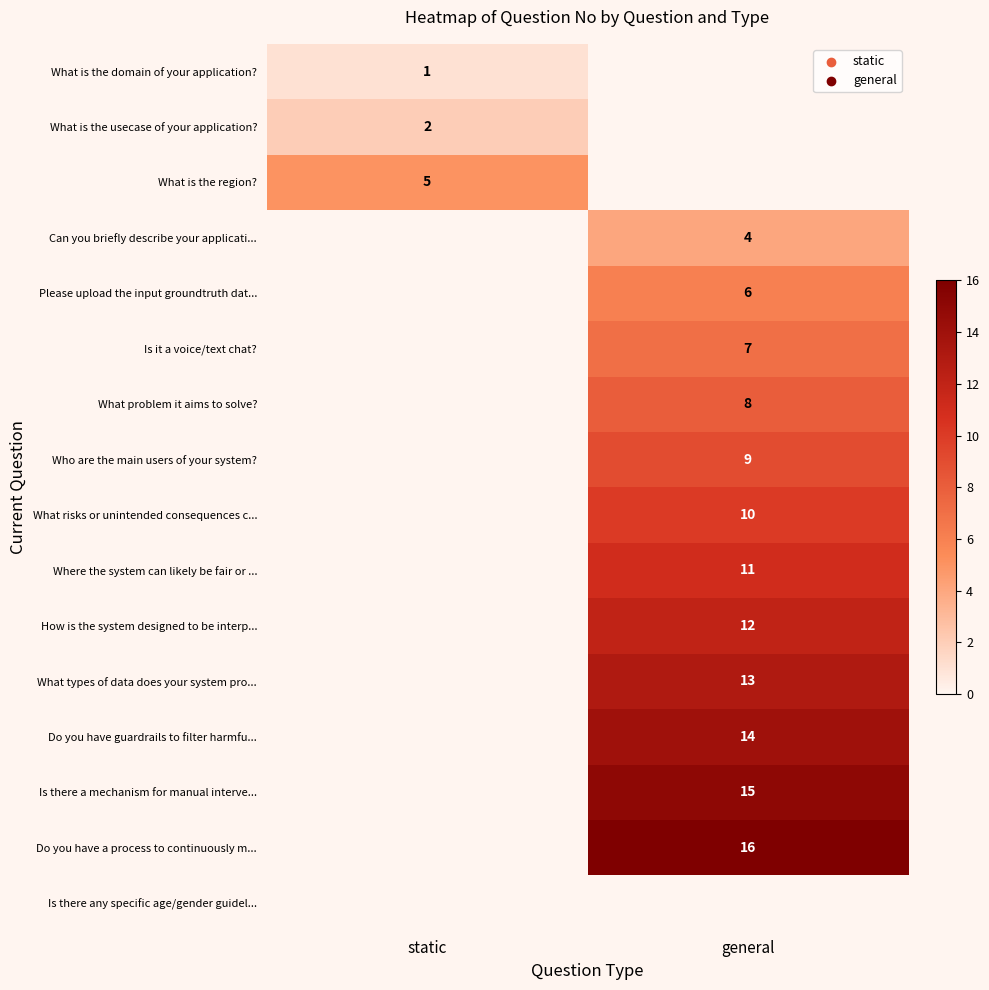

What is the total value across all series at general?

125